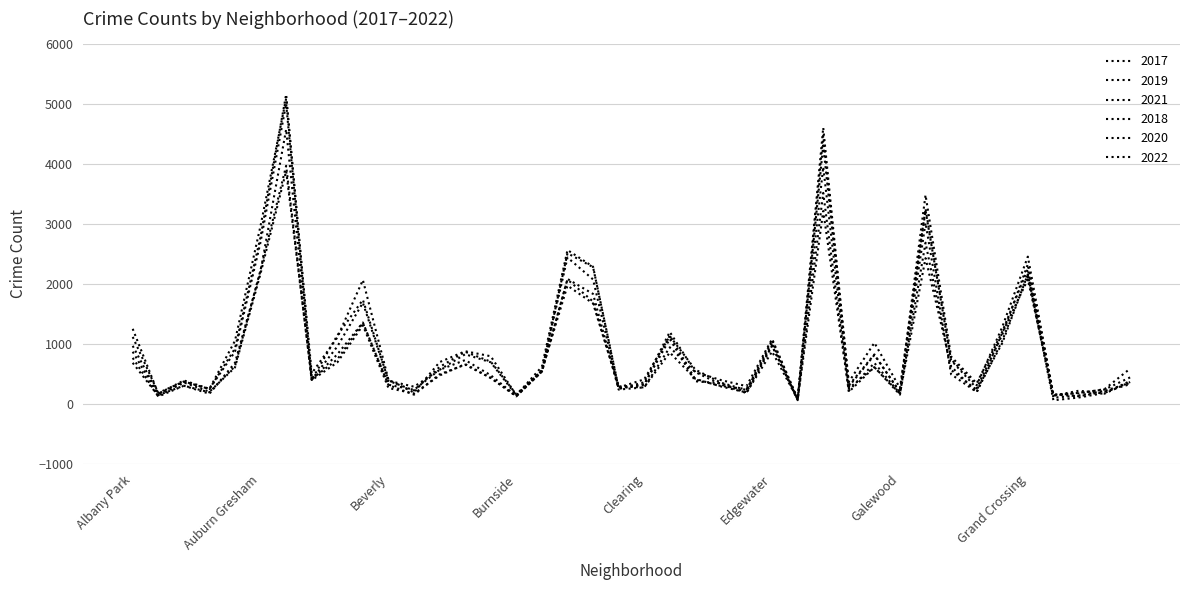

Is this an area chart (filled region under the line)?

No